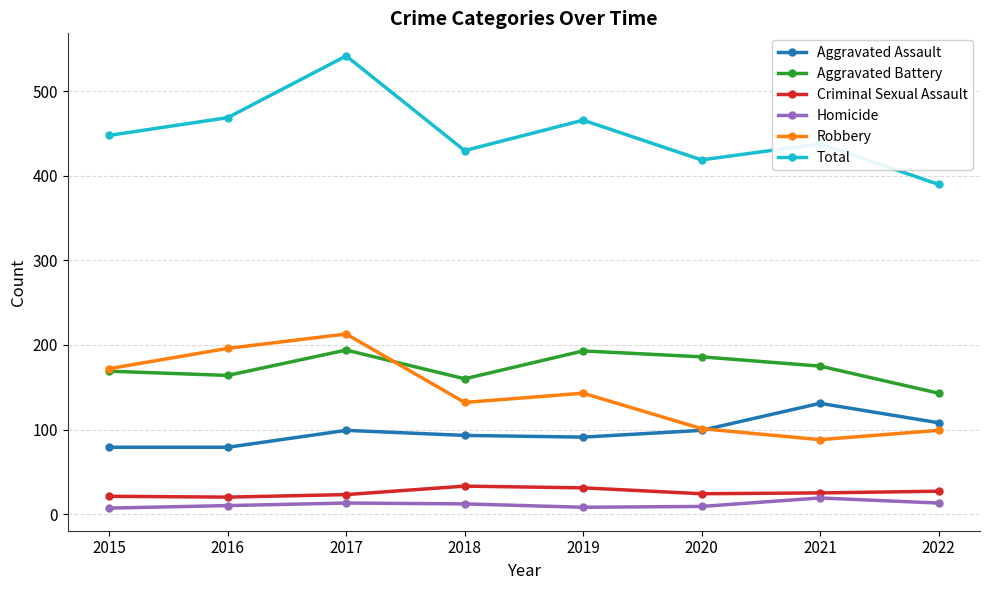

What is the maximum value for Robbery?

213